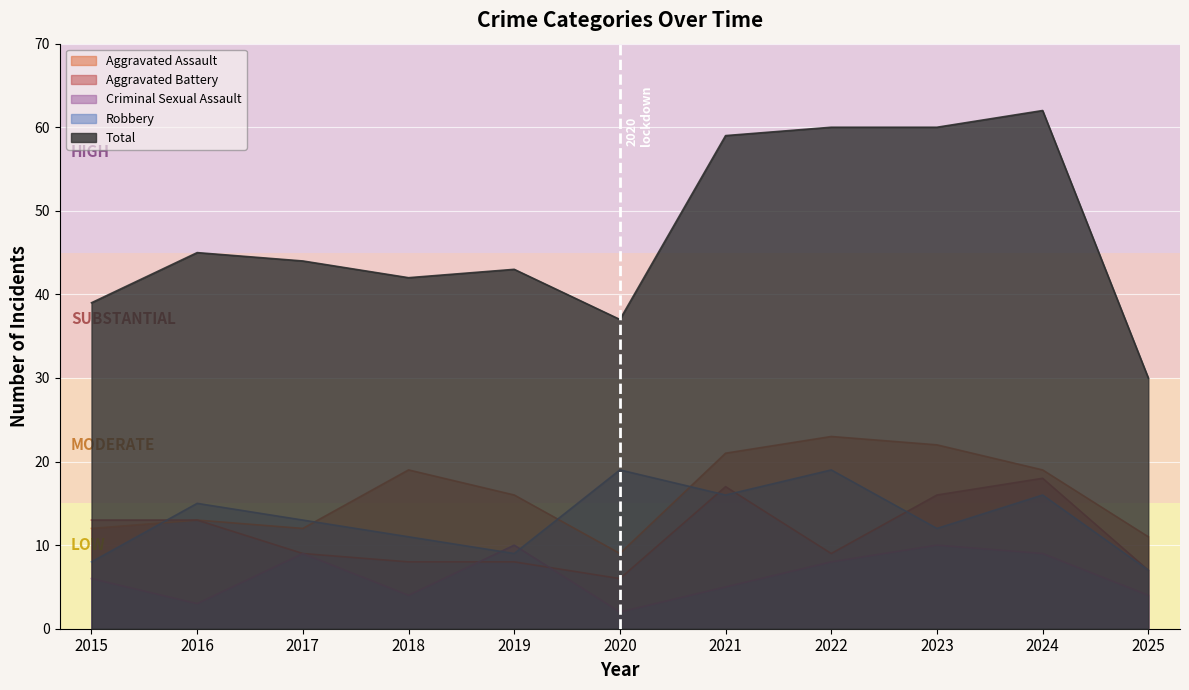

Where does the Aggravated Battery series first go above 9?

2015